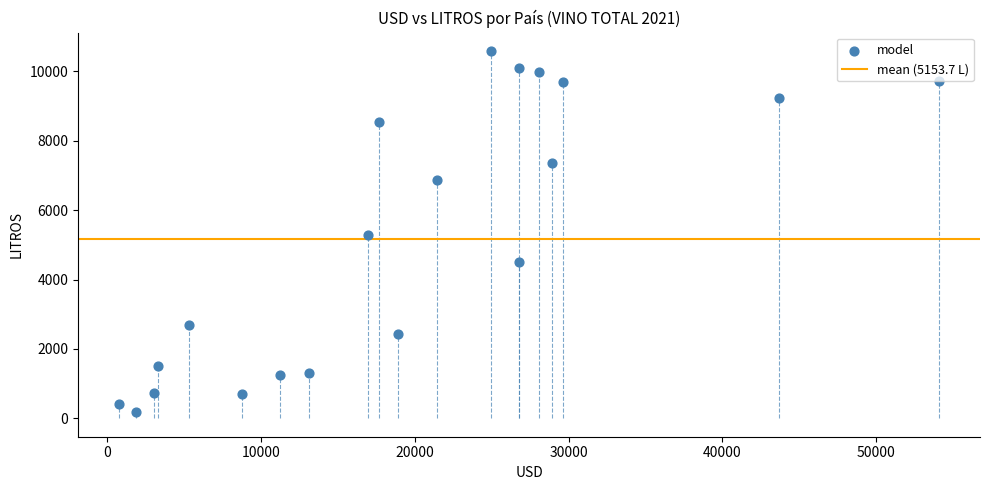

What is the range of Y values (max minus min)?

10395.0